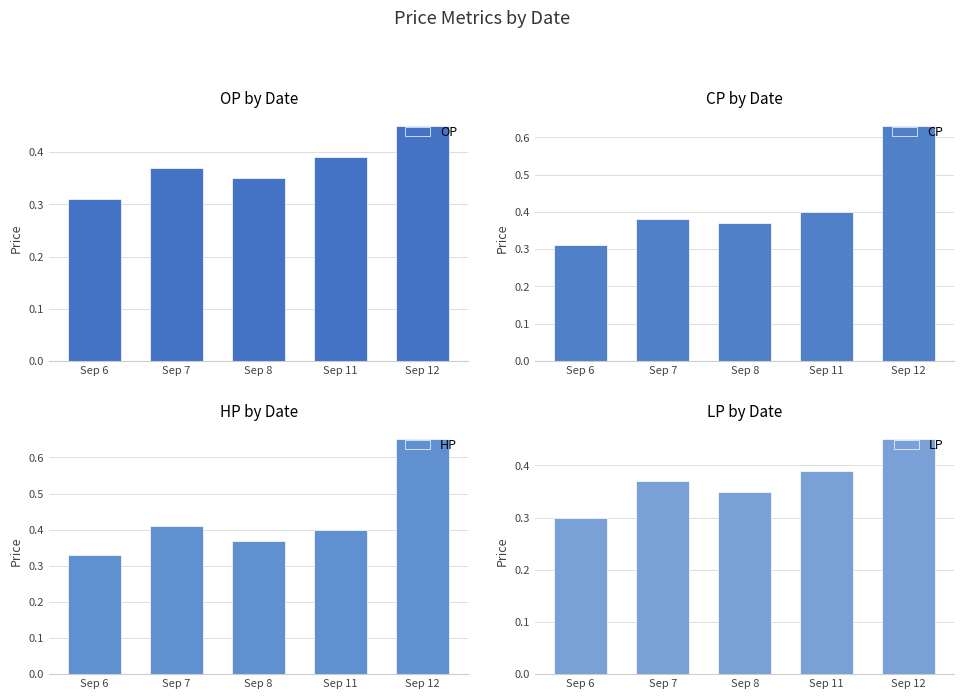

Where is OP nearest to the value 0?

Sep 6